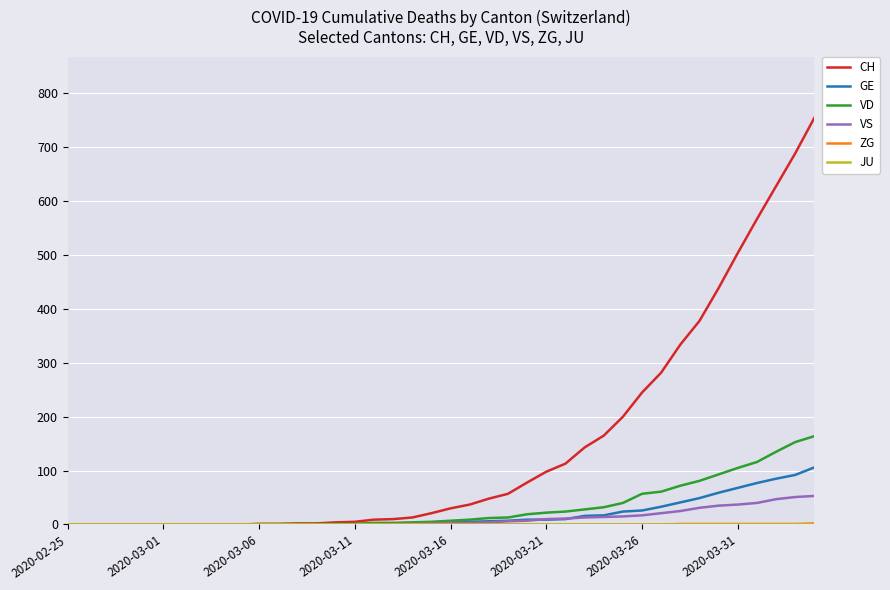

Which series has the widest spread of values?

CH